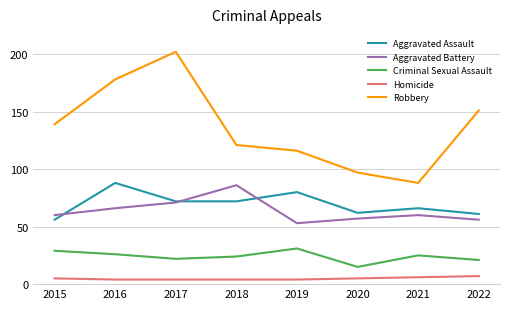

Where is the first local maximum for Criminal Sexual Assault?

2019